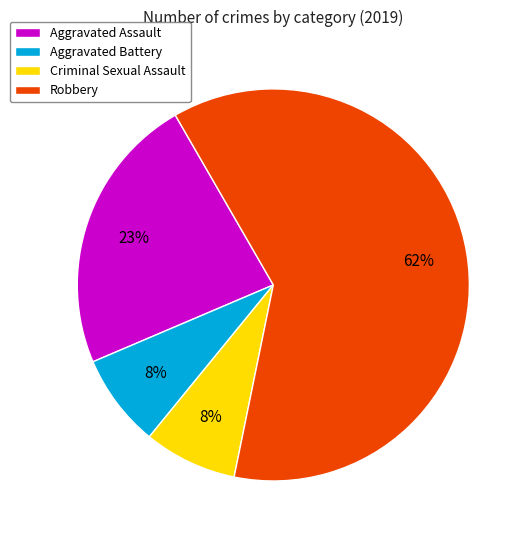

Does any single category account for the majority?

Yes